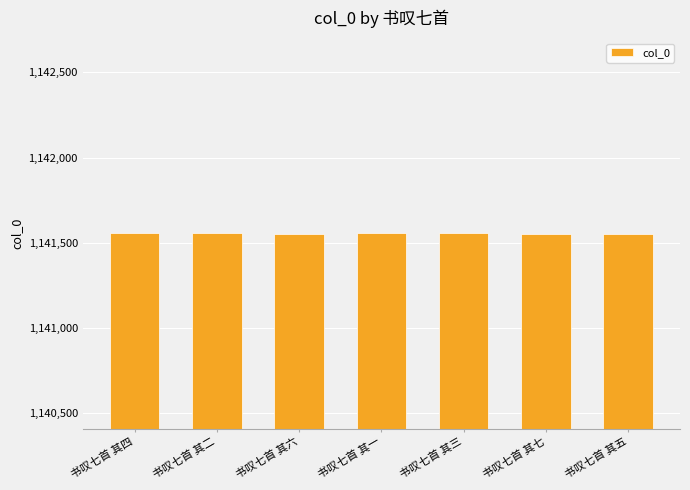

What is the label of the 6th bar from the right?

书叹七首 其二